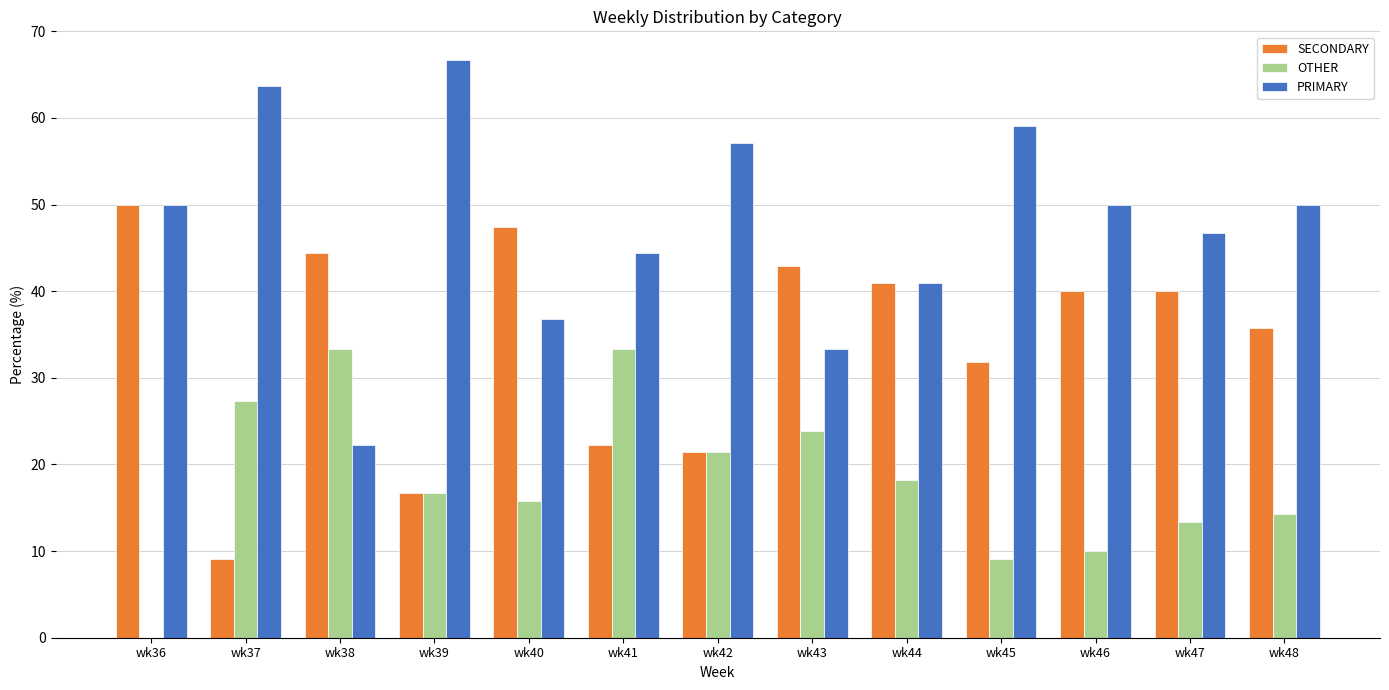

What is the average value of the PRIMARY series?

47.8